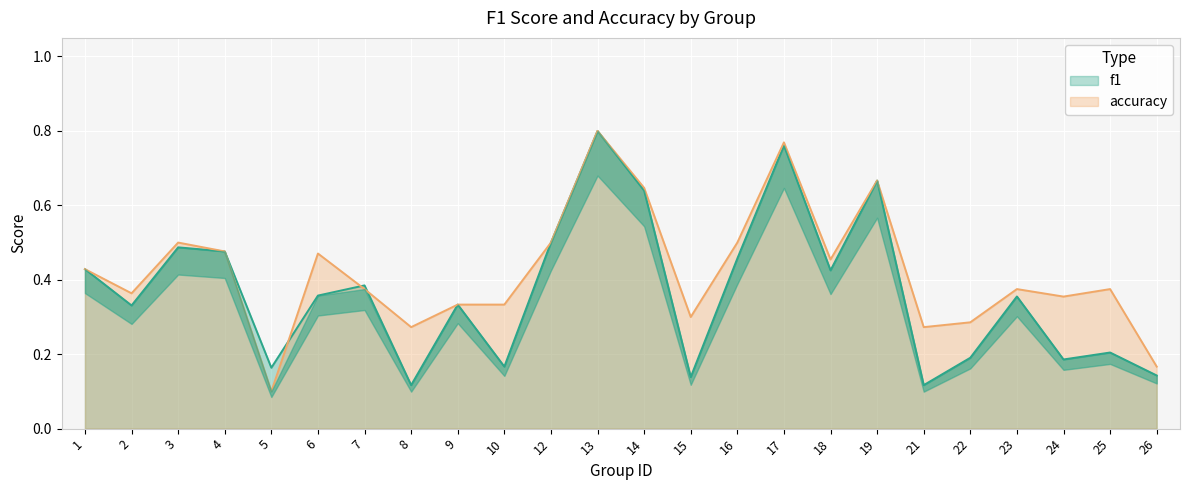

Where is the first local maximum for accuracy?

3